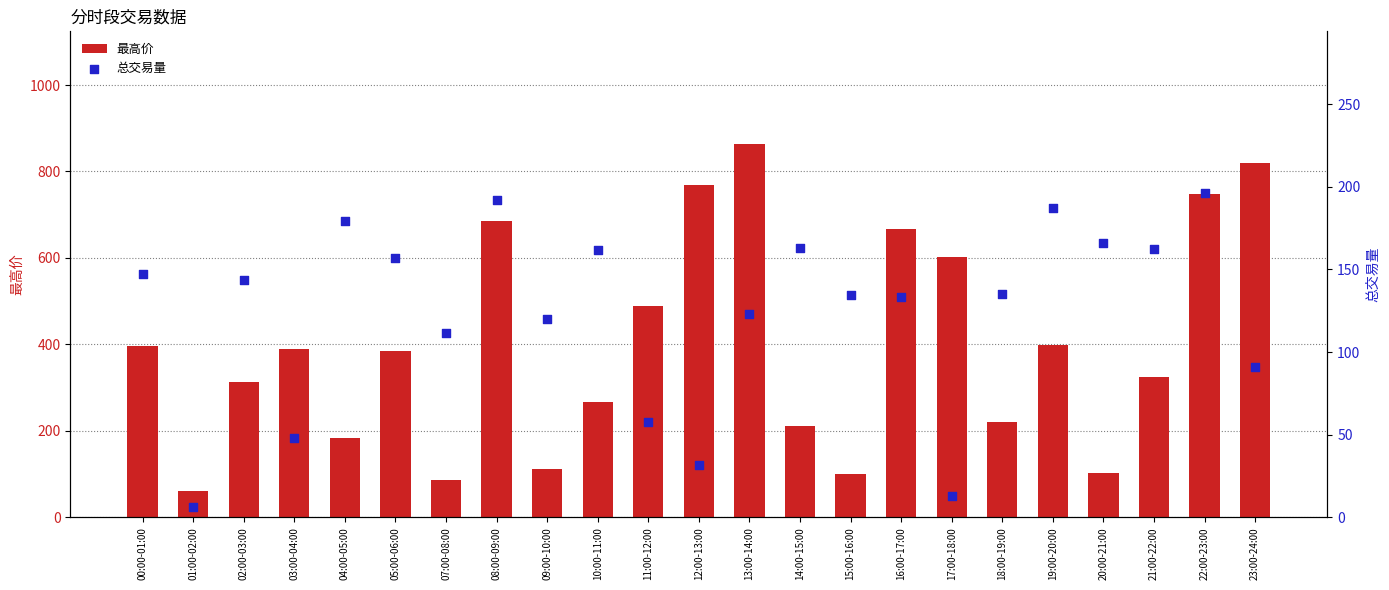

At which category is the sum across all series the highest?

13:00-14:00